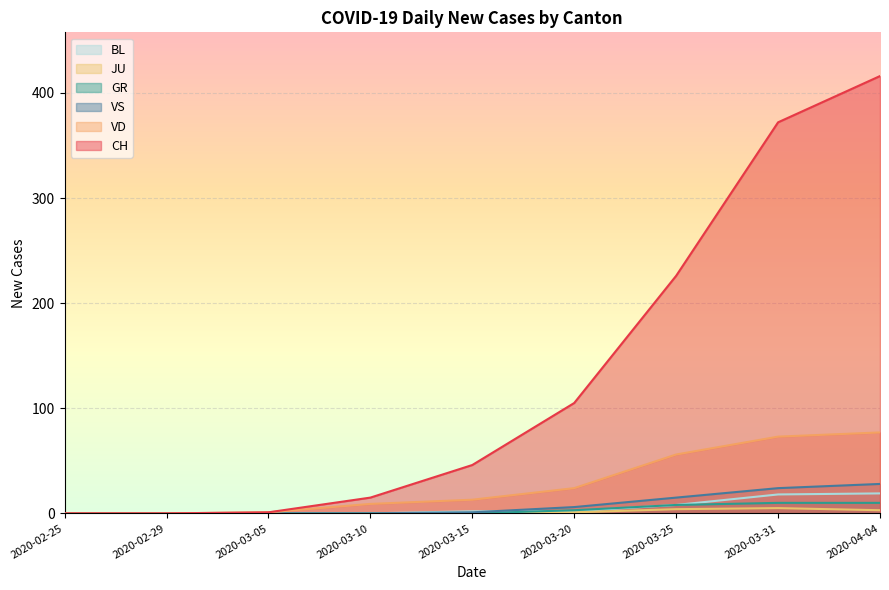

What are all the series names shown in the legend?

BL, JU, GR, VS, VD, CH